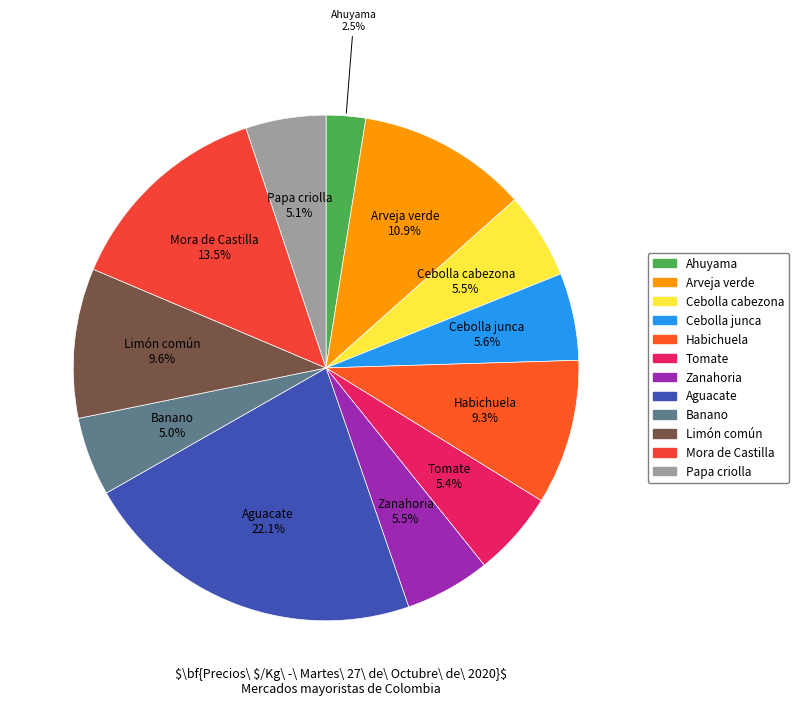

Is there a majority slice in this chart?

No